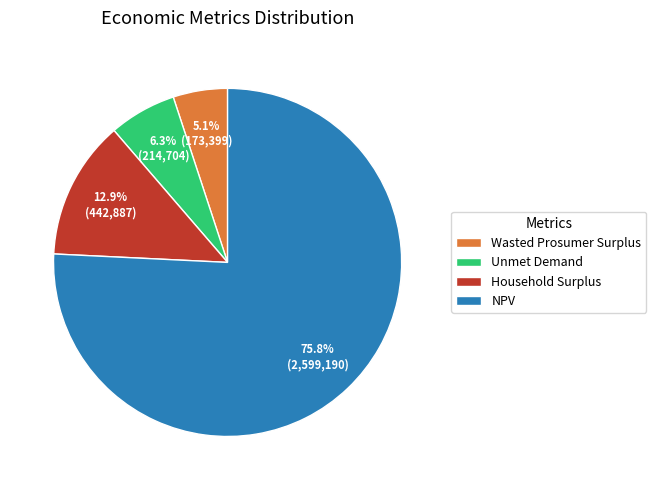

Which category has the biggest portion of the pie?

NPV